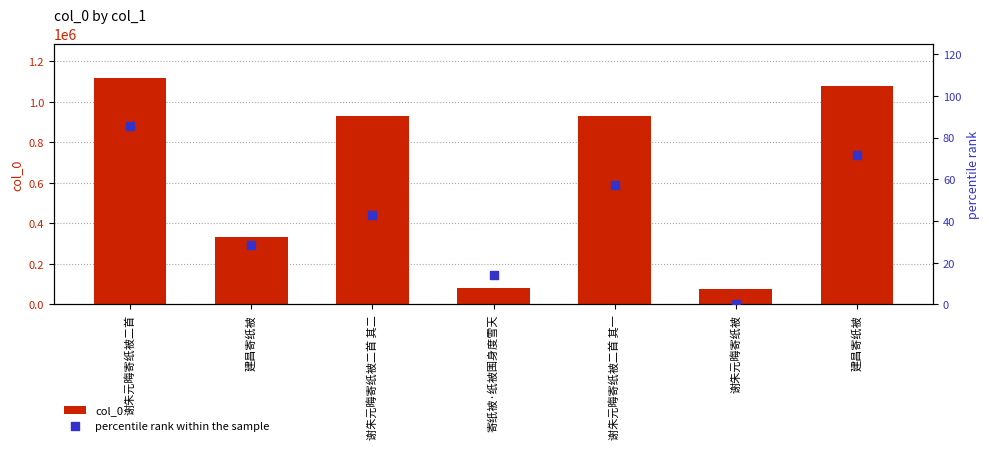

Which series has the largest total across all categories?

col_0